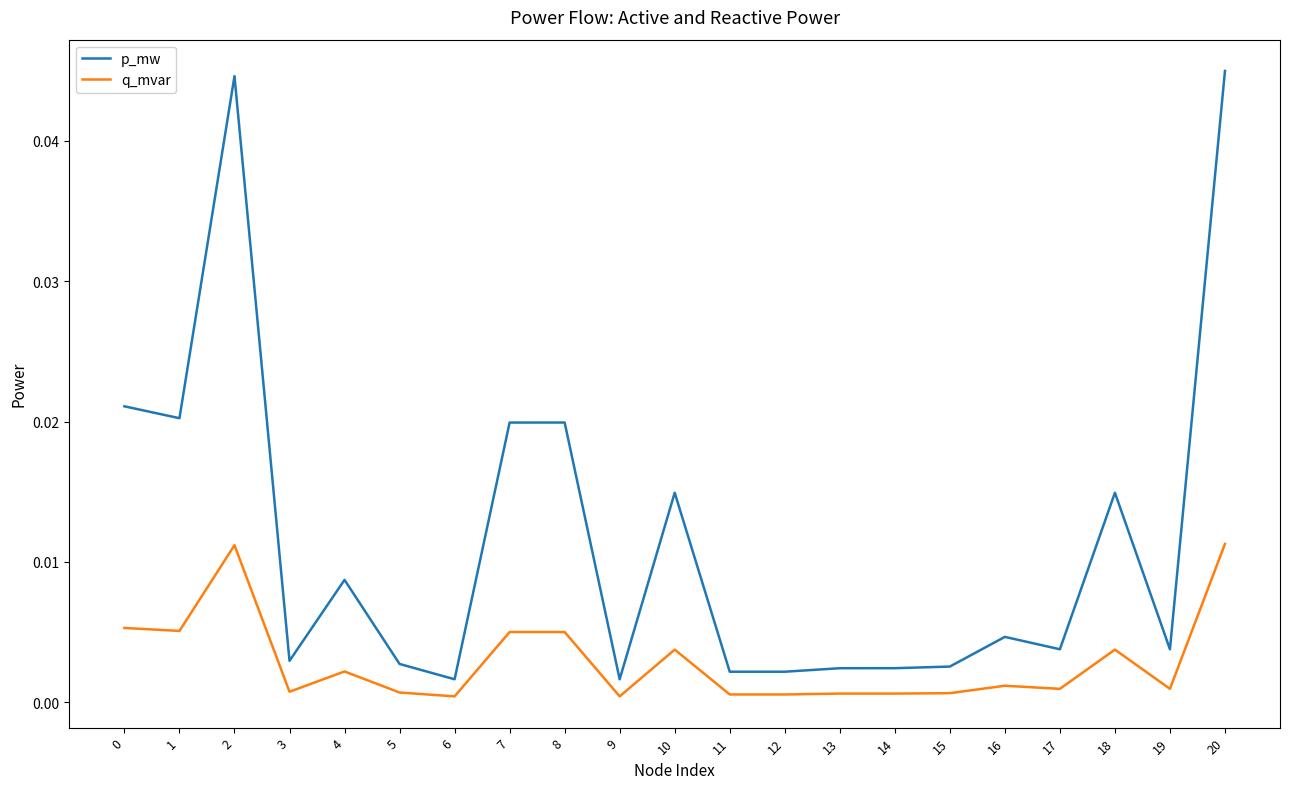

True or false: q_mvar and p_mw intersect in this chart.

False